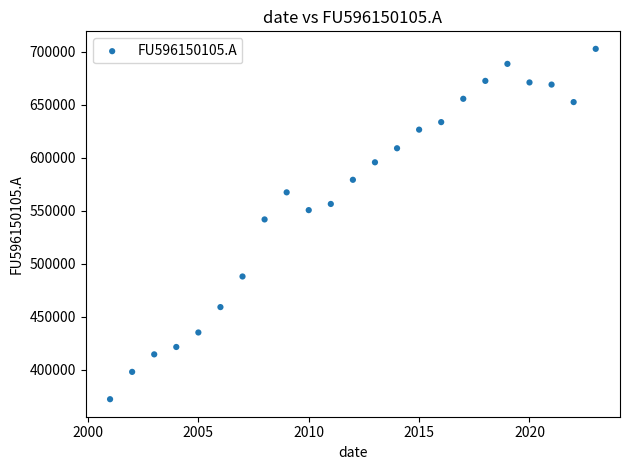

What Y value in the scatter plot is closest to 537310?

541650